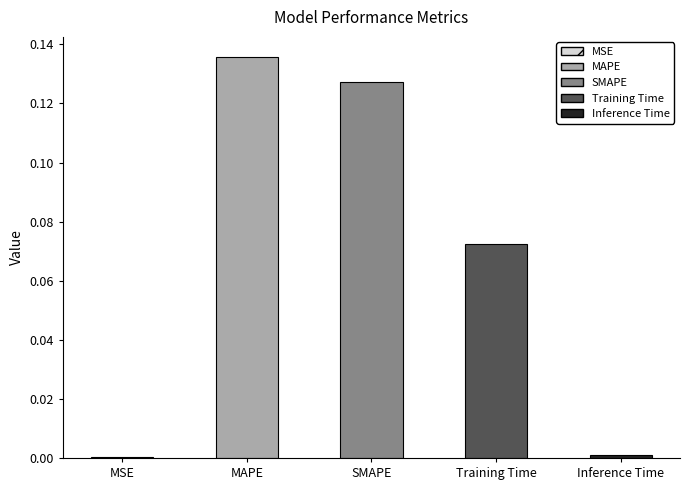

At which category does the chart reach its minimum across all series?

MSE